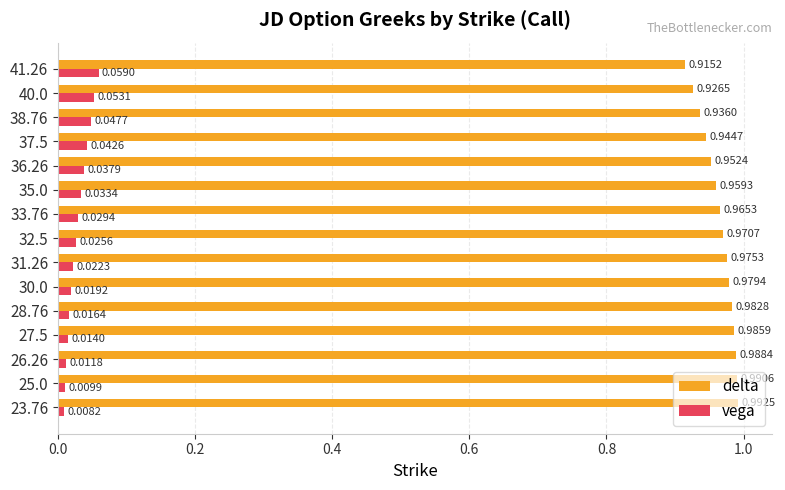

Which series has the widest spread of values?

delta